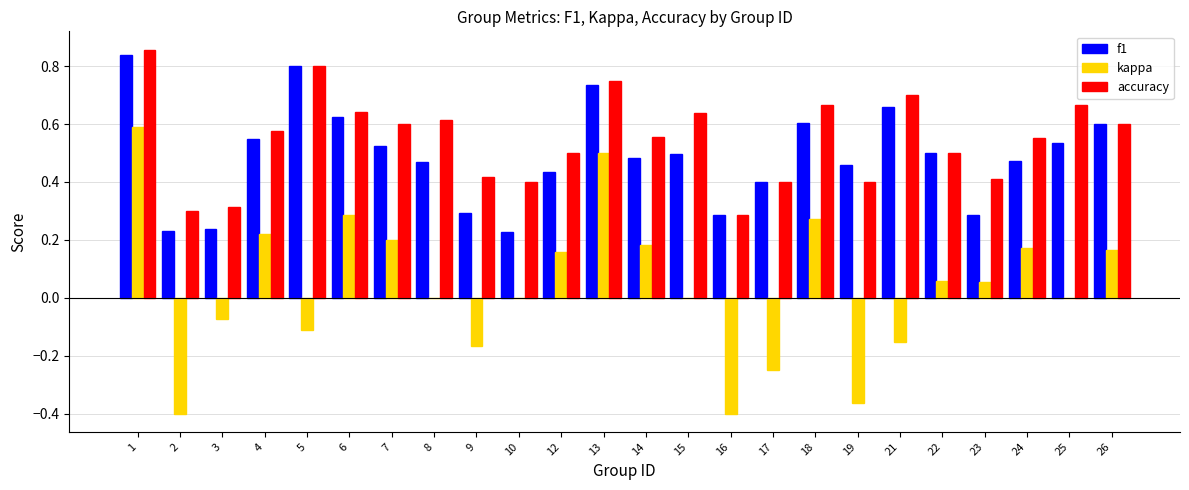

Which series has the largest total across all categories?

accuracy